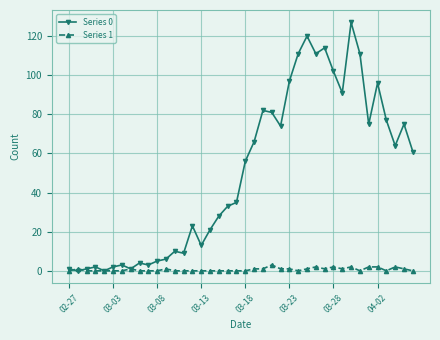

True or false: Series 1 has more than 2 interior local peaks.

True